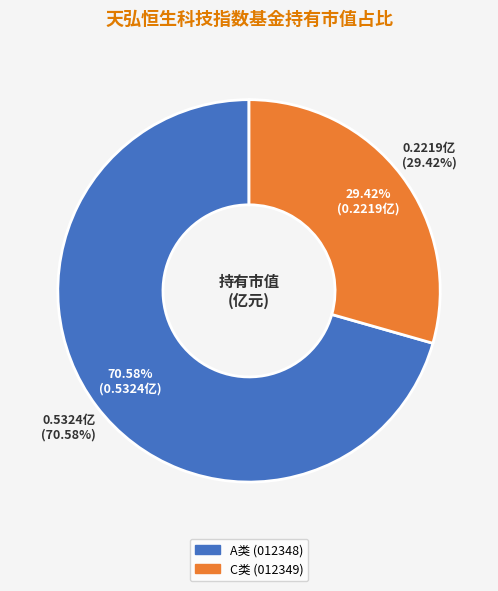

What is the majority slice?

天弘恒生科技指数型发起式证券投资基金（QDII）A